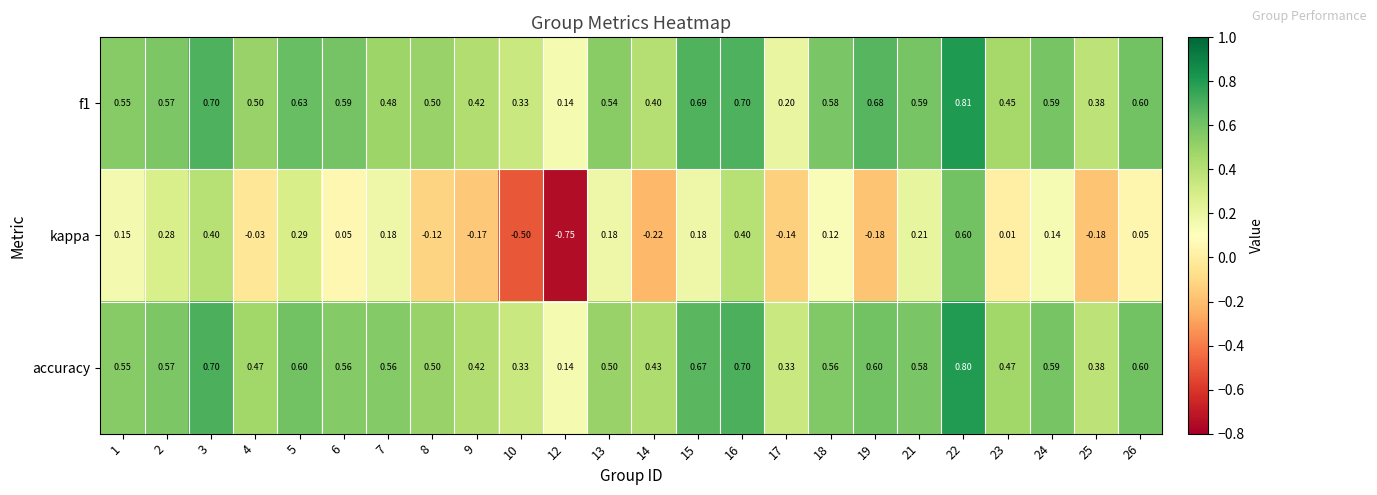

Which series changed the most between 2 and 12?

kappa